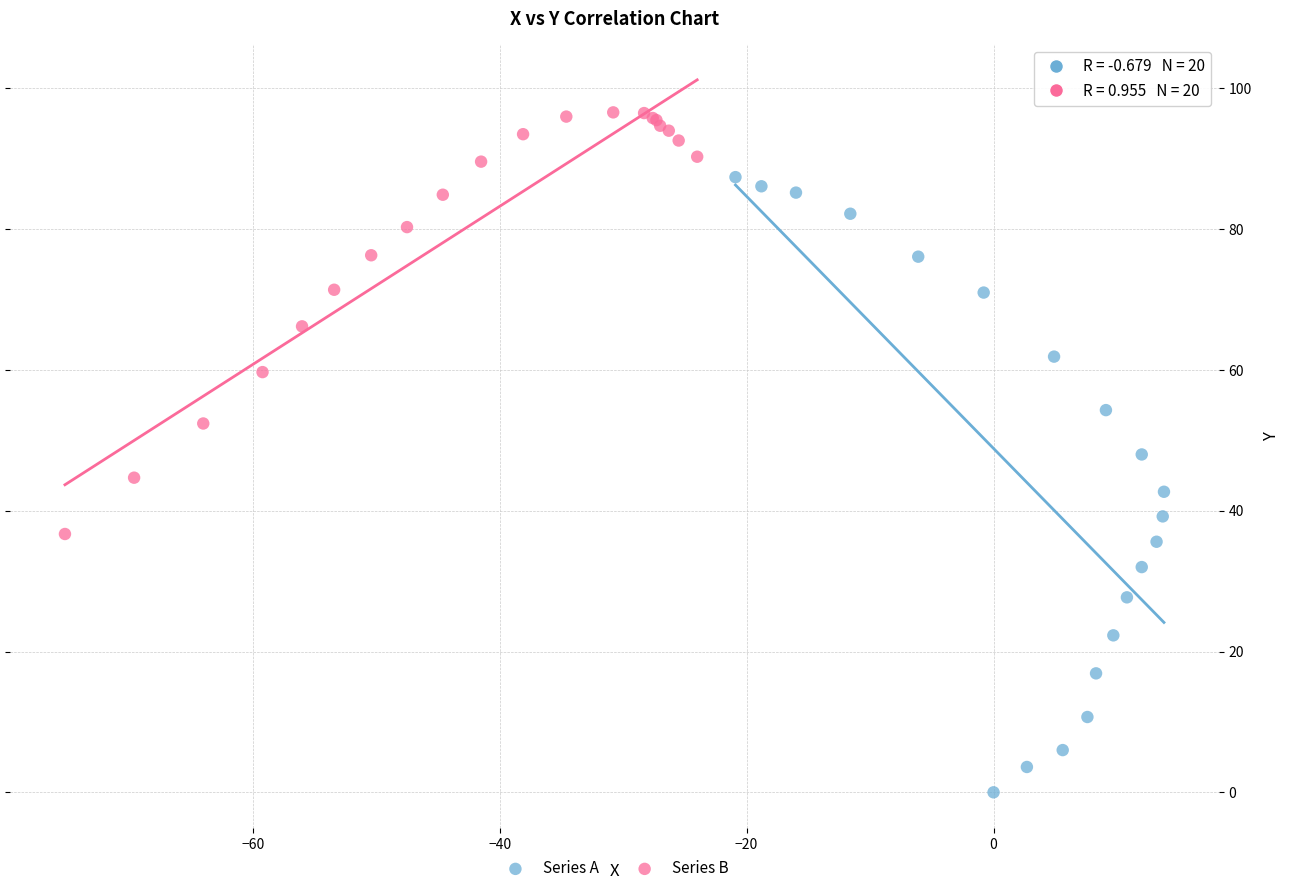

Which series reaches the maximum Y coordinate?

Series B